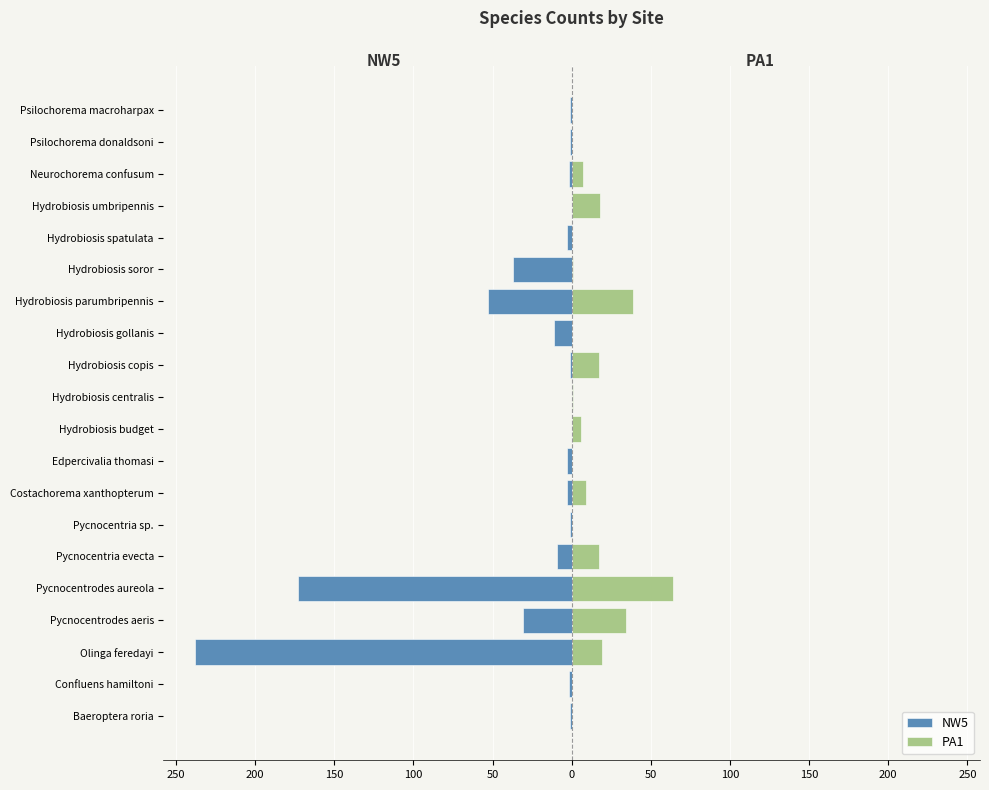

Reading right to left, what are all the values shown in this chart?

NW5: -1	-1	-2	0	-3	-37	-53	-11	-1	0	0	-3	-3	-1	-9	-173	-31	-238	-2	-1
PA1: 0	0	7	18	0	1	39	0	17	1	6	0	9	0	17	64	34	19	0	0